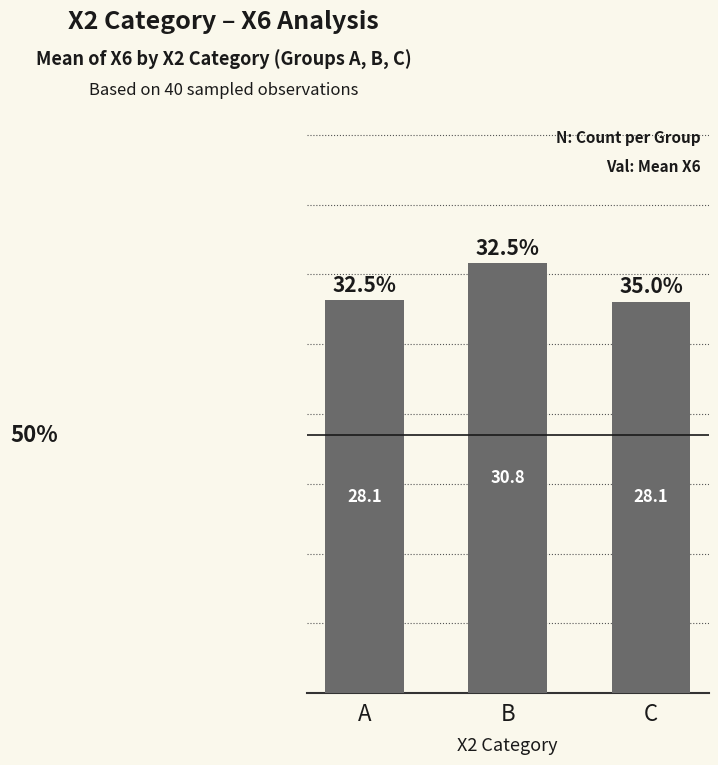

What is the sum of the values at C and A?

56.2